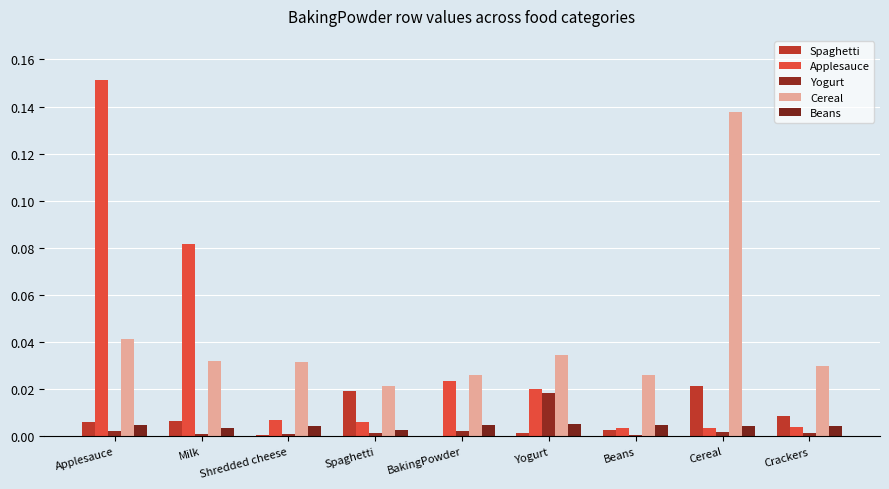

The value of Applesauce at Cereal is 0.0. True or false?

False